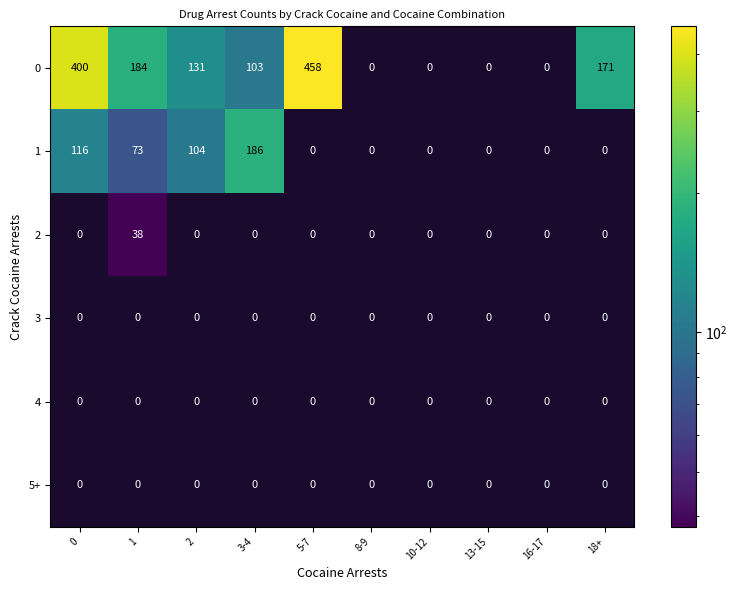

What is the total value across all series at 1?

295